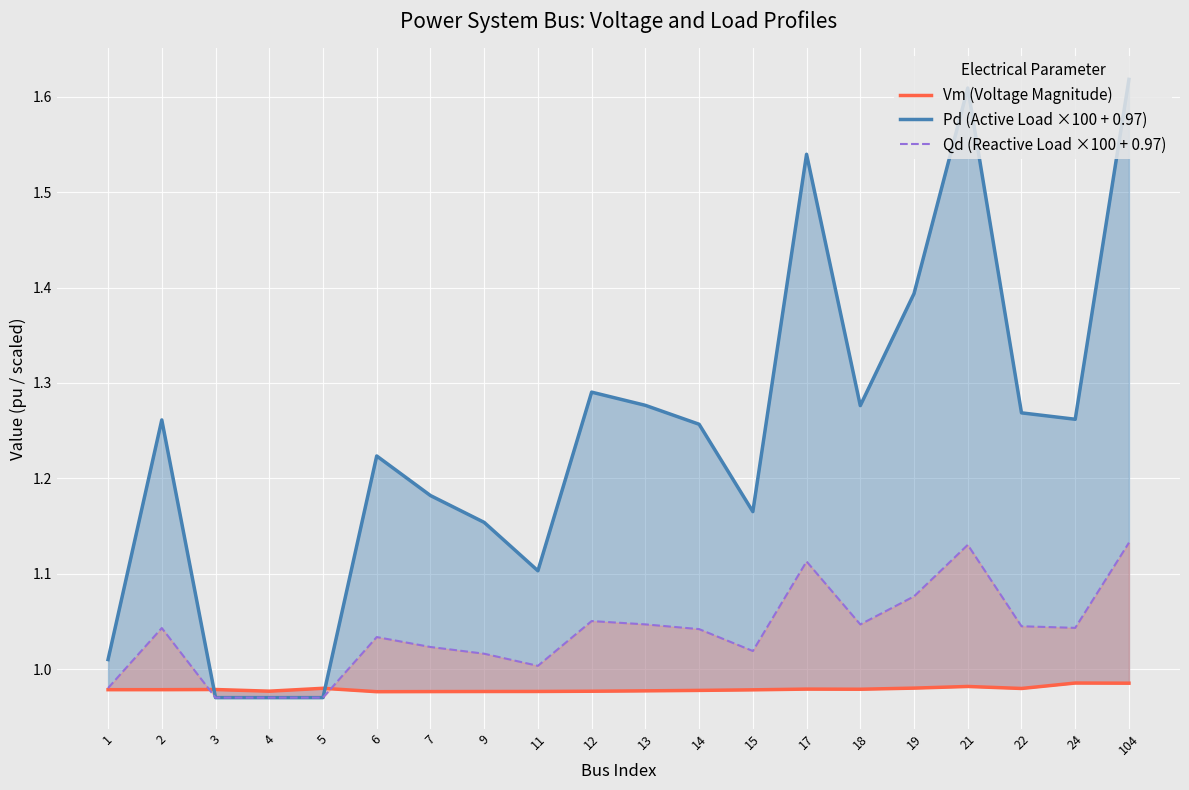

Reading right to left, transcribe all the data shown in this chart.

Vm (Voltage Magnitude): 104=1.0	24=1.0	22=1.0	21=1.0	19=1.0	18=1.0	17=1.0	15=1.0	14=1.0	13=1.0	12=1.0	11=1.0	9=1.0	7=1.0	6=1.0	5=1.0	4=1.0	3=1.0	2=1.0	1=1.0
Pd (Active Load ×100 + 0.97): 104=1.6	24=1.3	22=1.3	21=1.6	19=1.4	18=1.3	17=1.5	15=1.2	14=1.3	13=1.3	12=1.3	11=1.1	9=1.2	7=1.2	6=1.2	5=1.0	4=1.0	3=1.0	2=1.3	1=1.0
Qd (Reactive Load ×100 + 0.97): 104=1.1	24=1.0	22=1.0	21=1.1	19=1.1	18=1.0	17=1.1	15=1.0	14=1.0	13=1.0	12=1.1	11=1.0	9=1.0	7=1.0	6=1.0	5=1.0	4=1.0	3=1.0	2=1.0	1=1.0